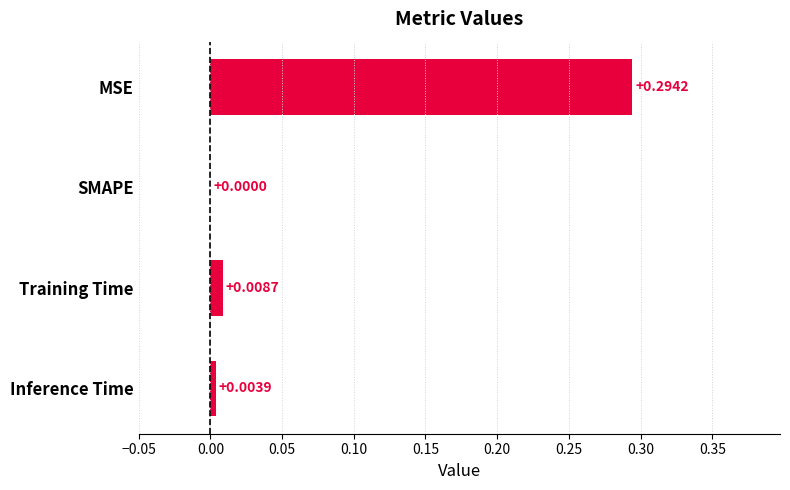

Which category has the highest value across all series?

MSE